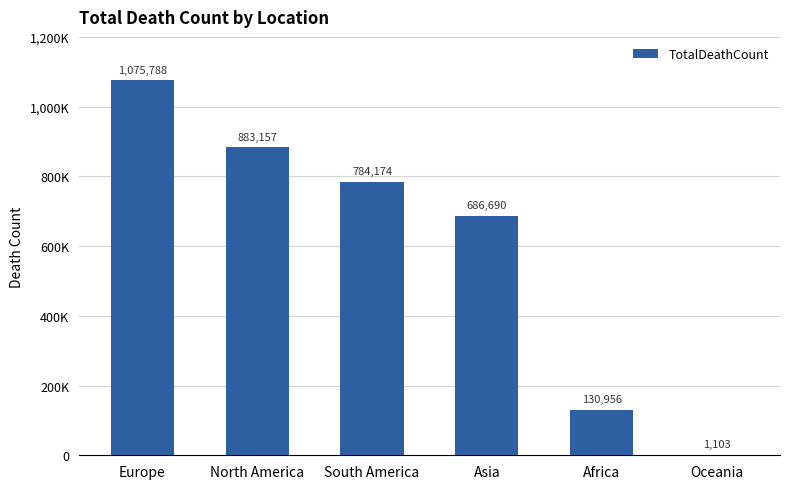

The value at Asia is 1129404. True or false?

False